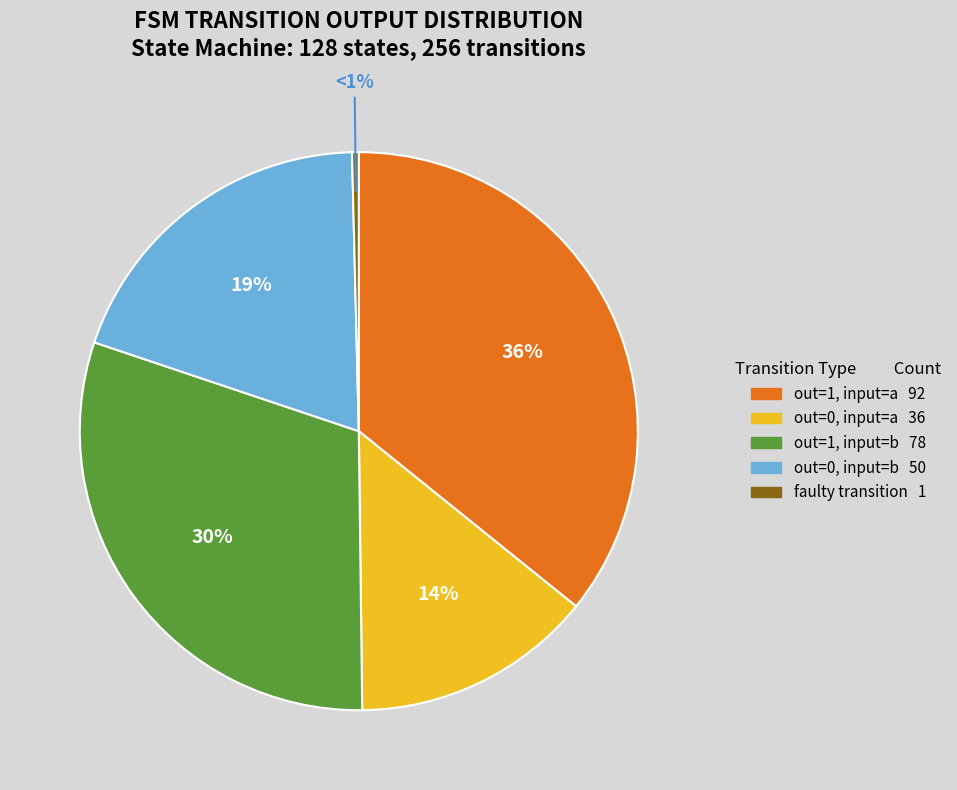

Does output=0 (input=a) account for over 50% of the chart?

No